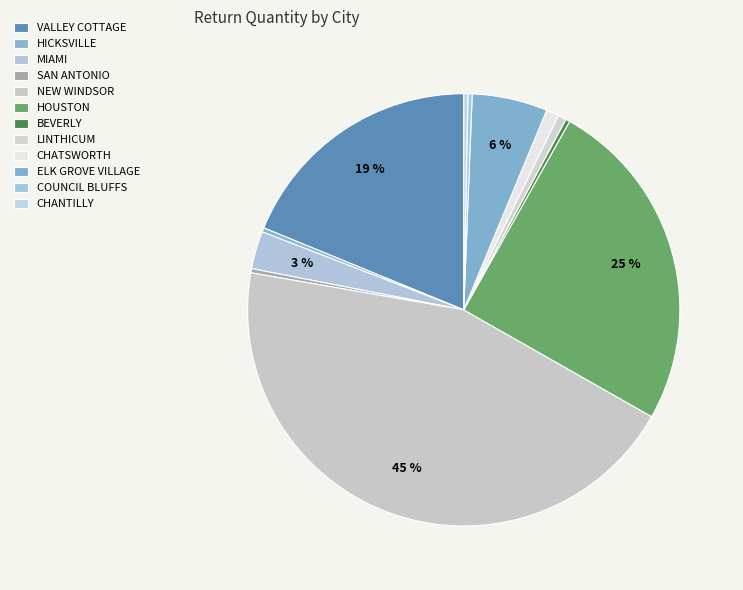

True or false: HOUSTON accounts for 1% of the total.

False